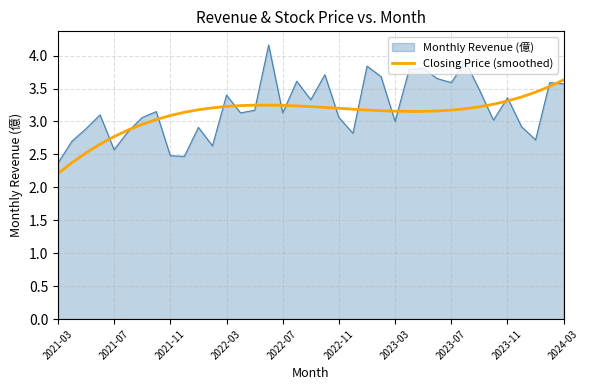

How many lines are shown in the chart?

2